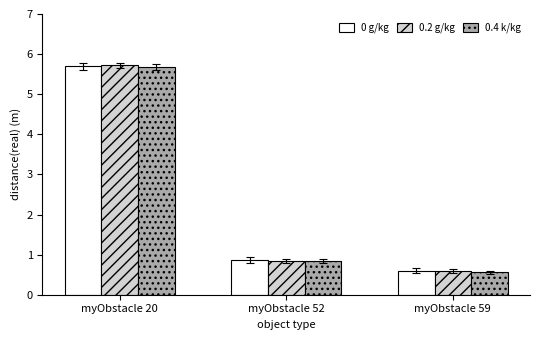

Count the number of categories in the chart.

3